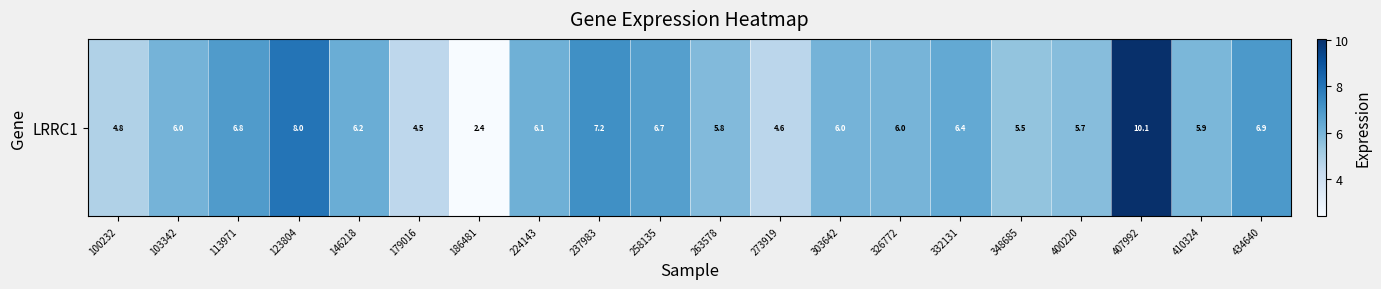

Between 103342 and 113971, which is larger?

113971